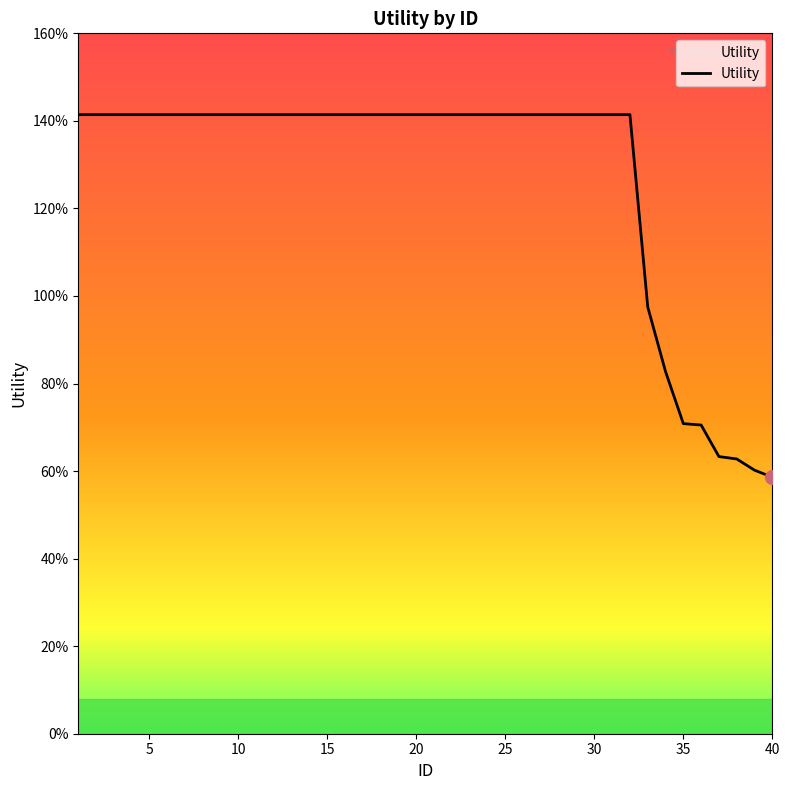

Reading right to left, extract all data points from this chart.

0.6	0.6	0.6	0.6	0.7	0.7	0.8	1.0	1.4	1.4	1.4	1.4	1.4	1.4	1.4	1.4	1.4	1.4	1.4	1.4	1.4	1.4	1.4	1.4	1.4	1.4	1.4	1.4	1.4	1.4	1.4	1.4	1.4	1.4	1.4	1.4	1.4	1.4	1.4	1.4